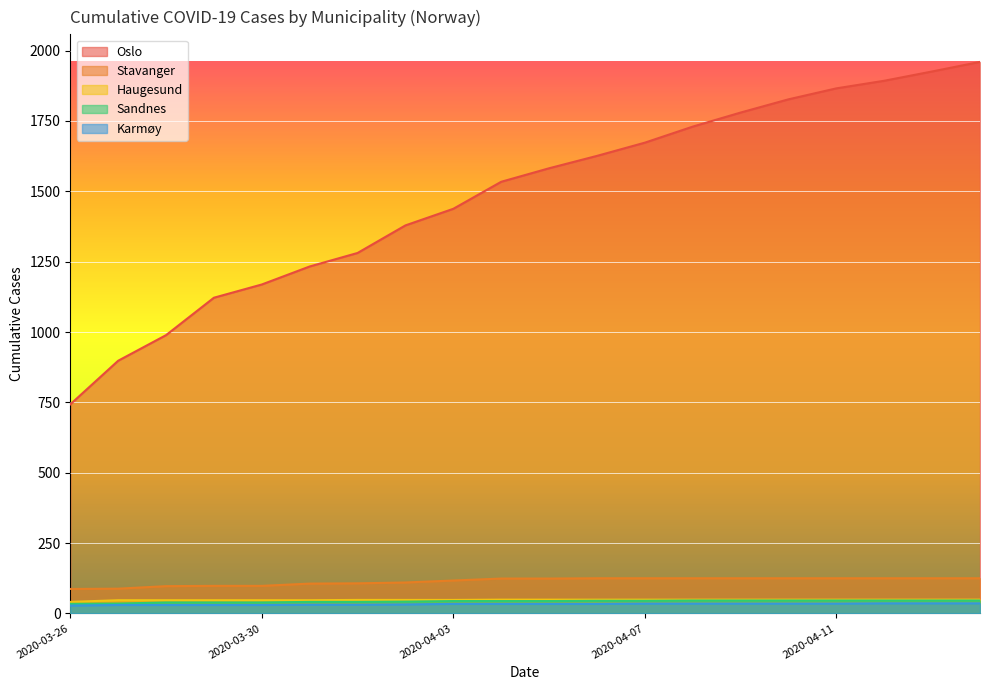

At how many categories does at least one series exceed 1273?

14